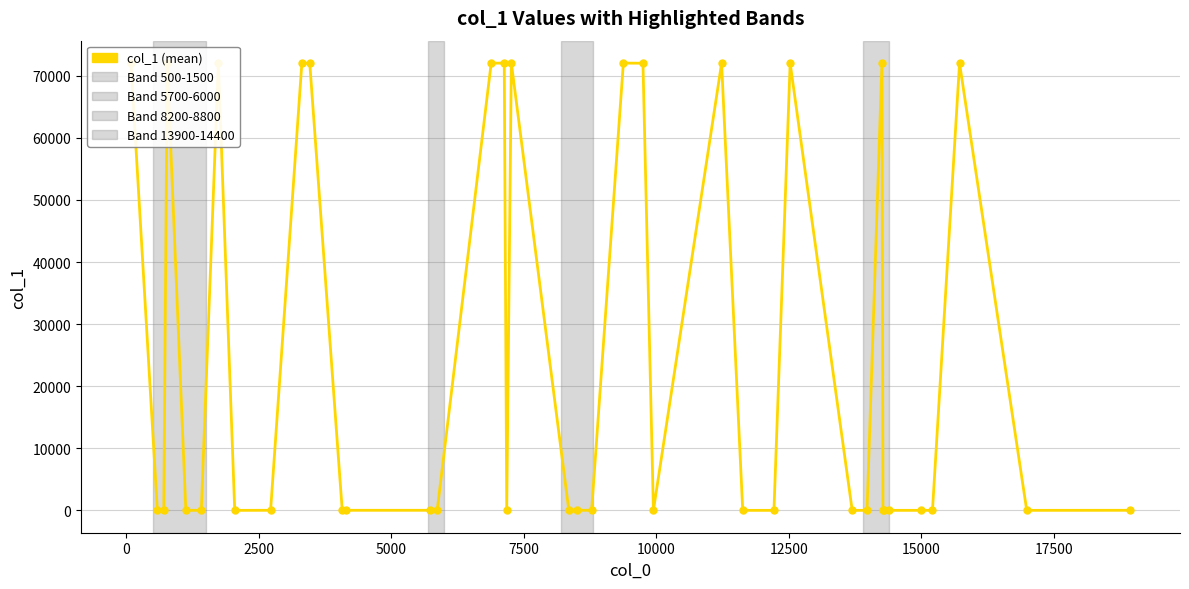

What is the sum of all values?

1008719